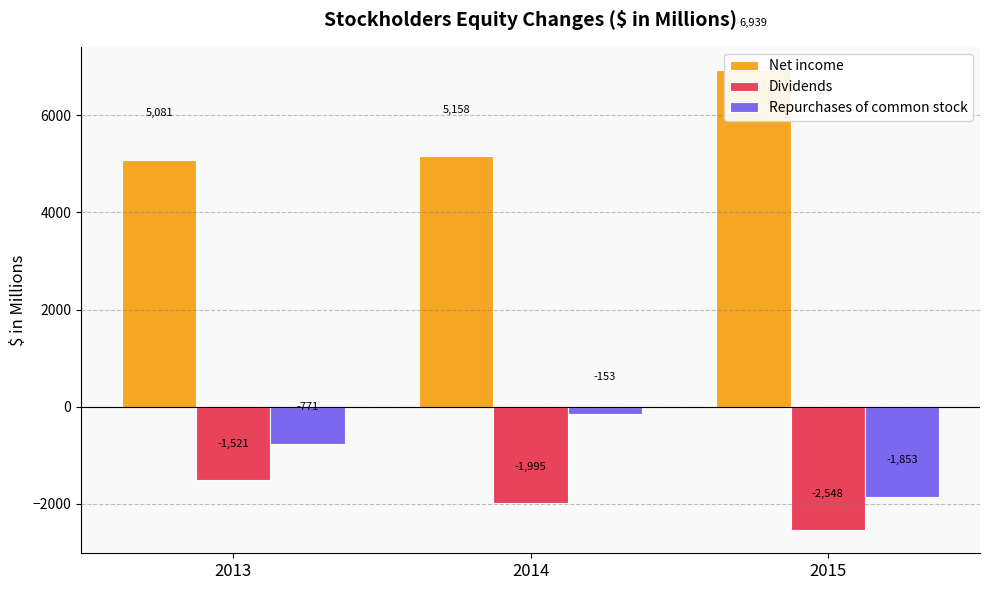

Does the chart contain any negative values?

Yes